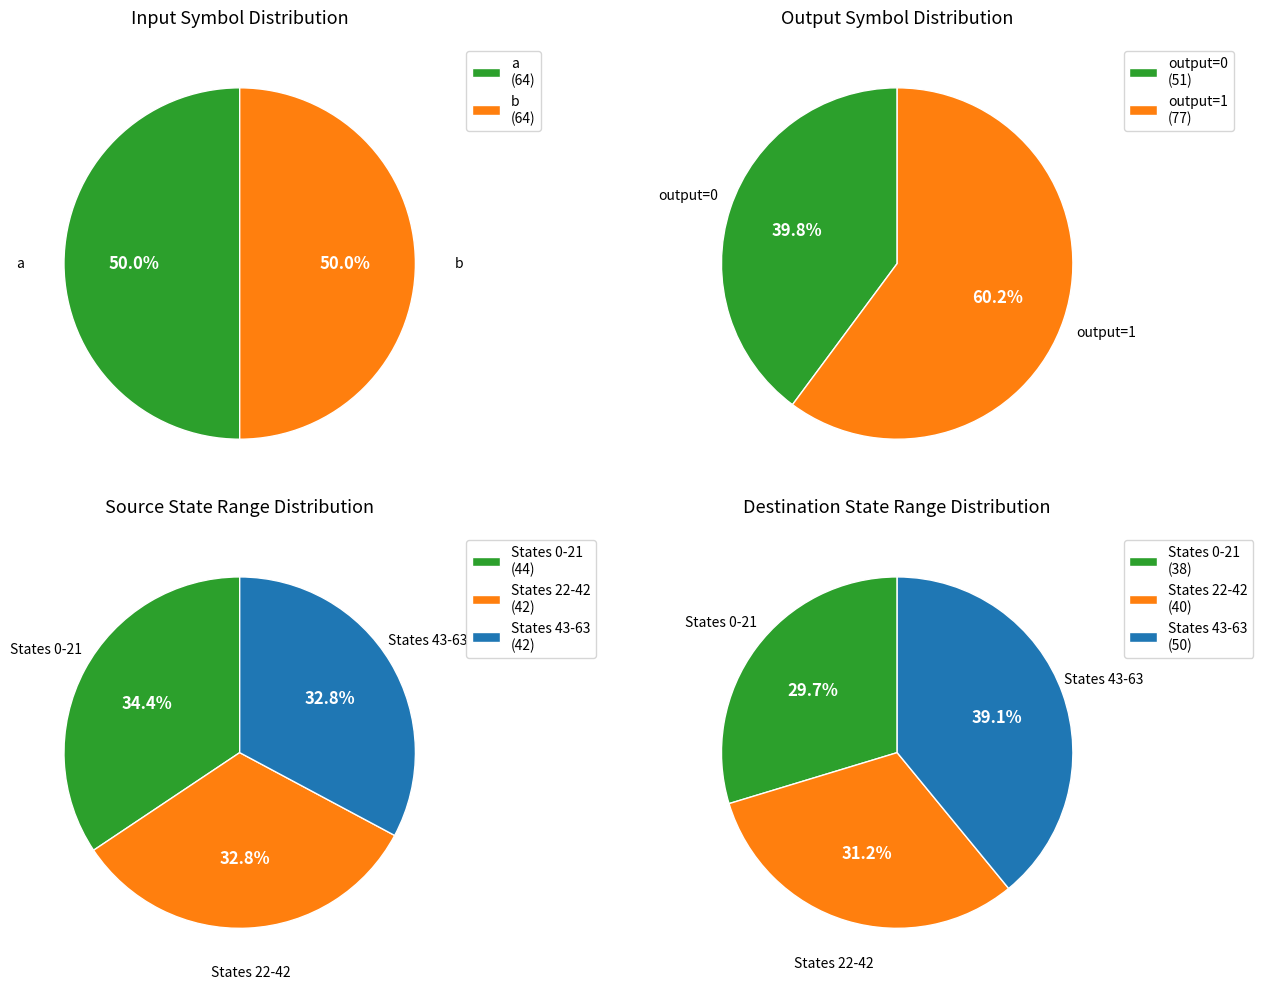

To the nearest percent, what is the combined percentage of a and b?

100%